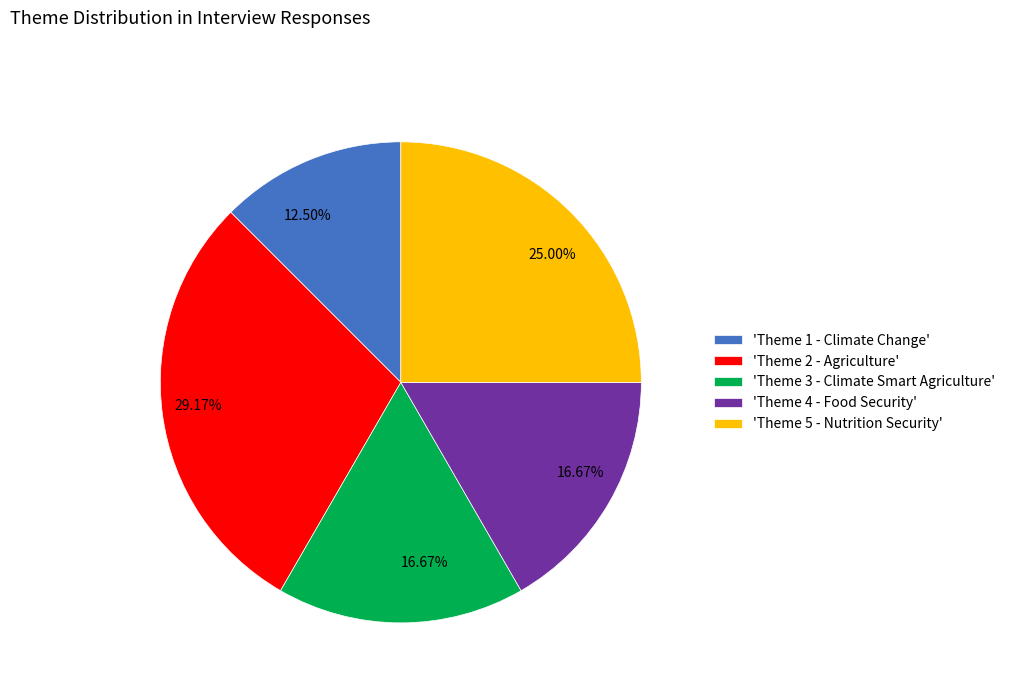

Does any single category account for the majority?

No